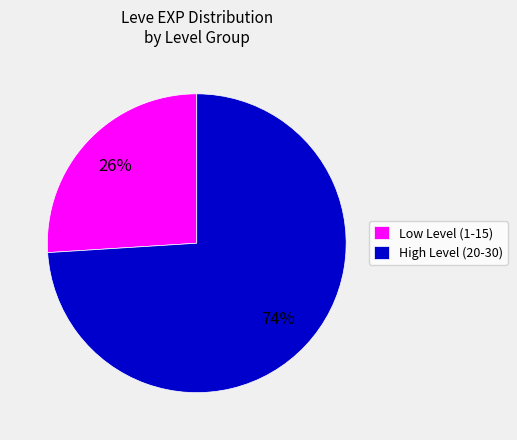

Is the sum of High Level (20-30) and Low Level (1-15) greater than half?

Yes